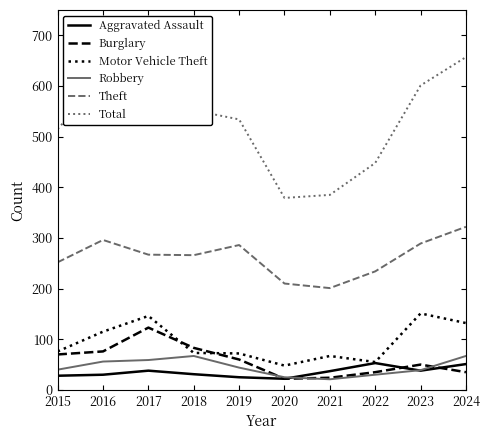

At which category does Motor Vehicle Theft reach its first local peak?

2017